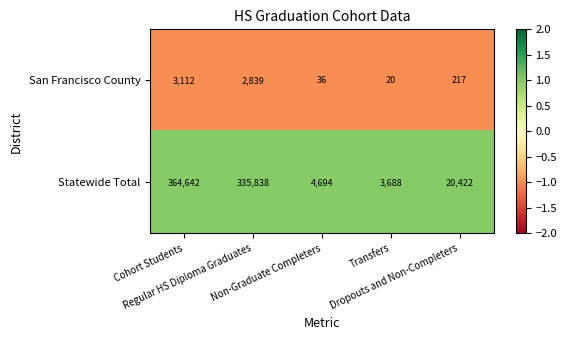

Which series has the widest spread of values?

Statewide Total